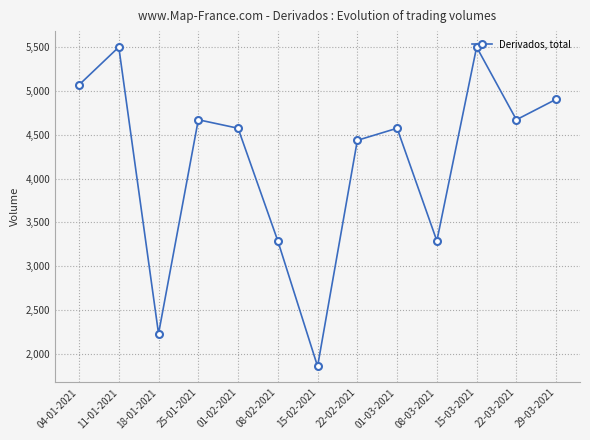

How many data points are less than 4575?

5